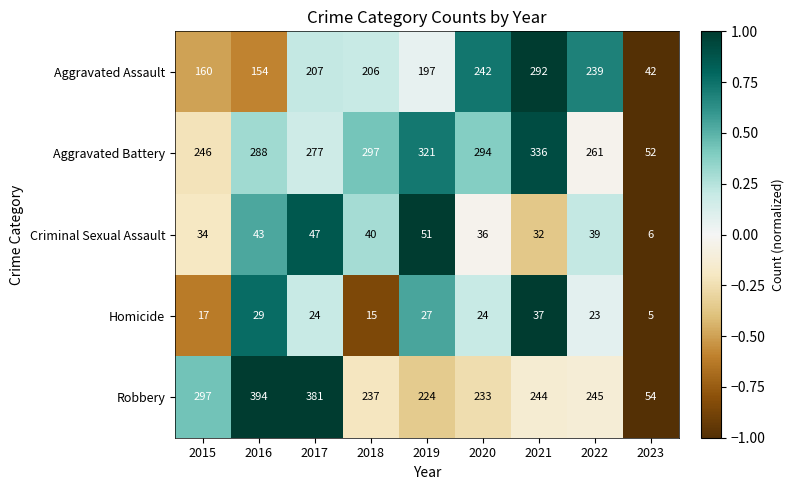

Rank the categories by Robbery value from lowest to highest.

2023, 2019, 2020, 2018, 2021, 2022, 2015, 2017, 2016